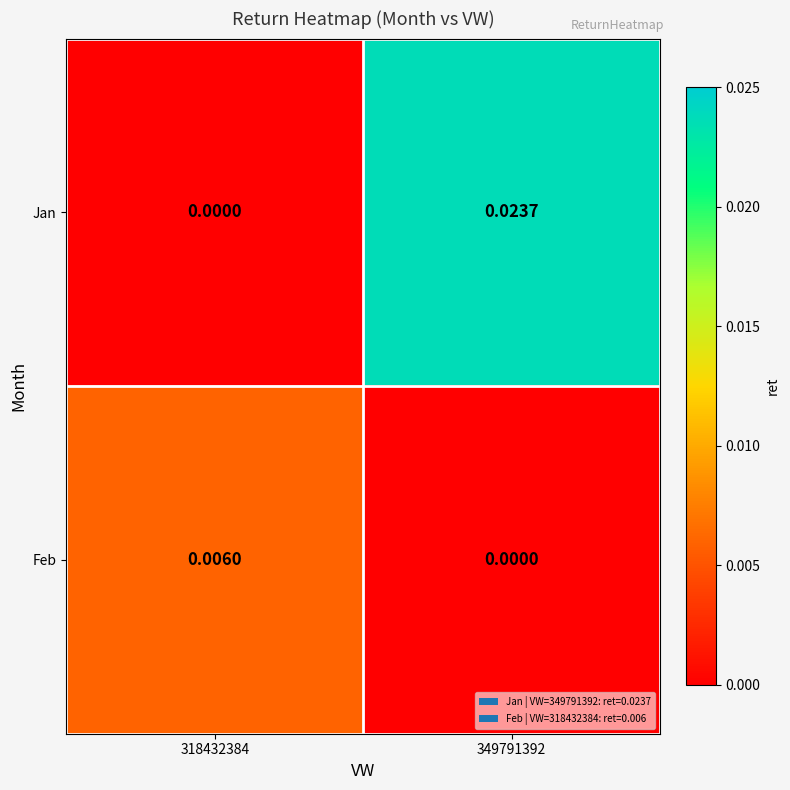

Which series has the largest range (max minus min)?

Jan